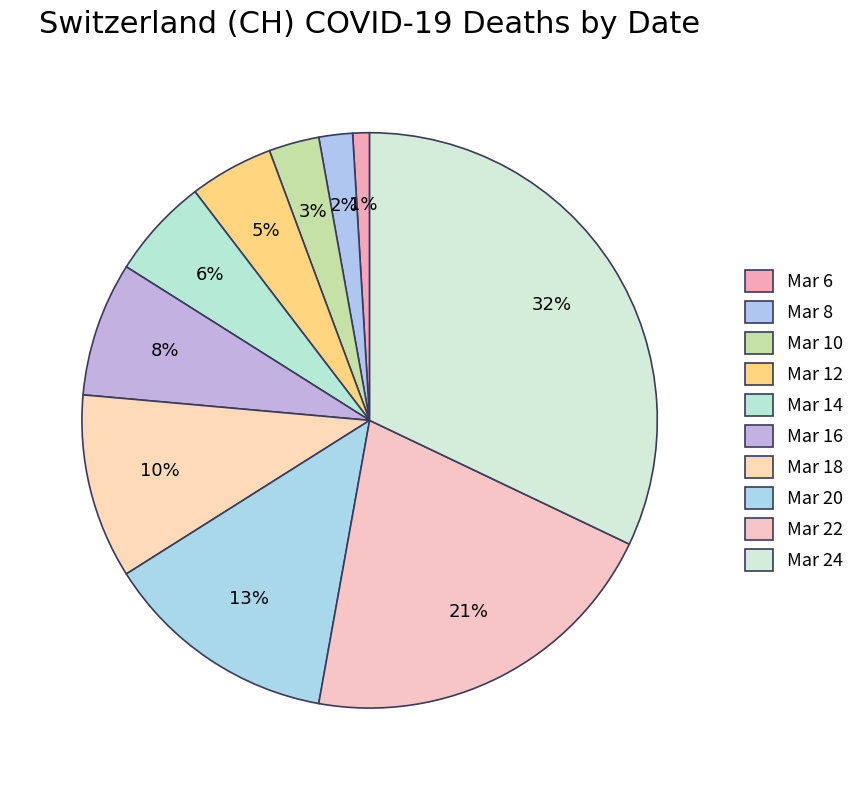

Count the number of slices in the pie.

10